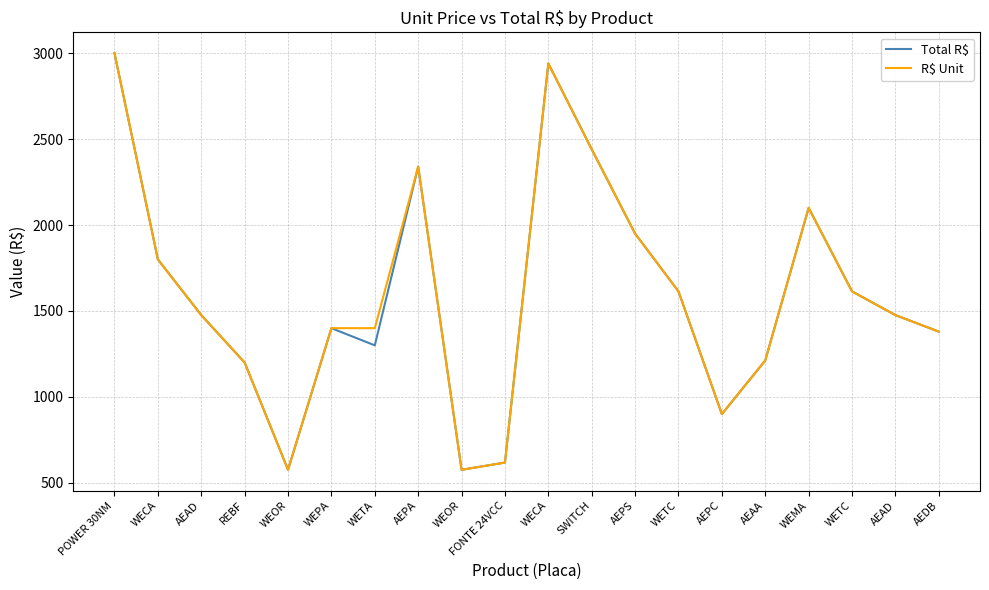

True or false: R$ Unit has more than 2 points higher than both neighbors.

True